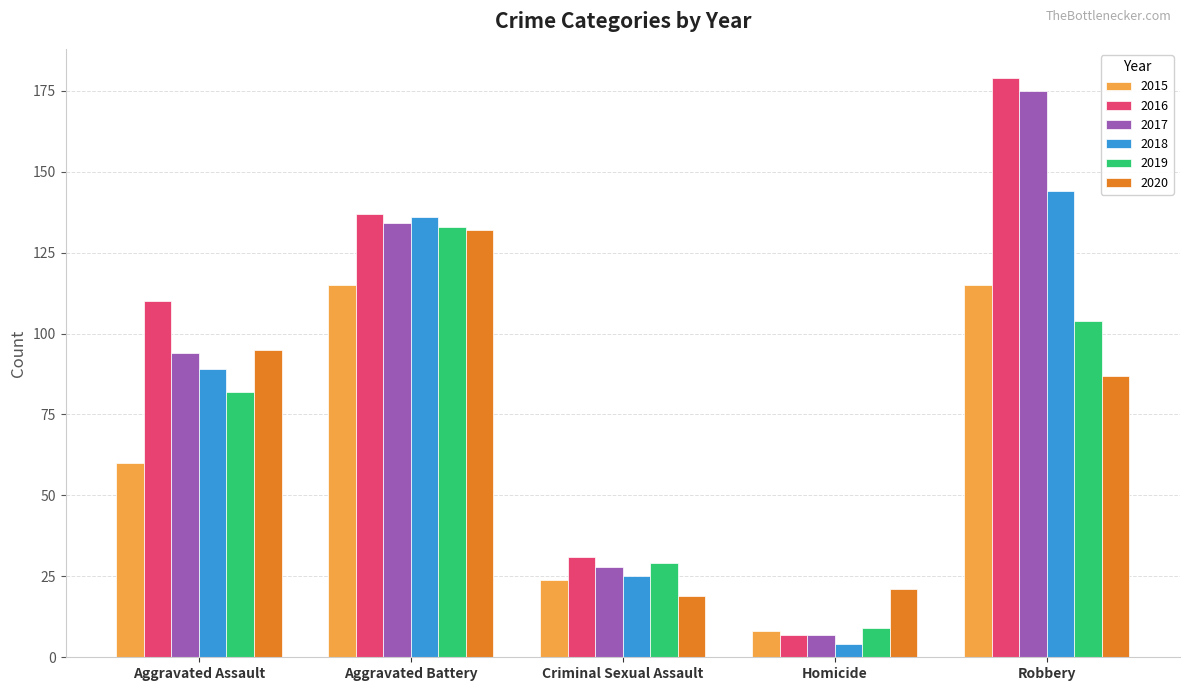

Count the number of data series in this chart.

6